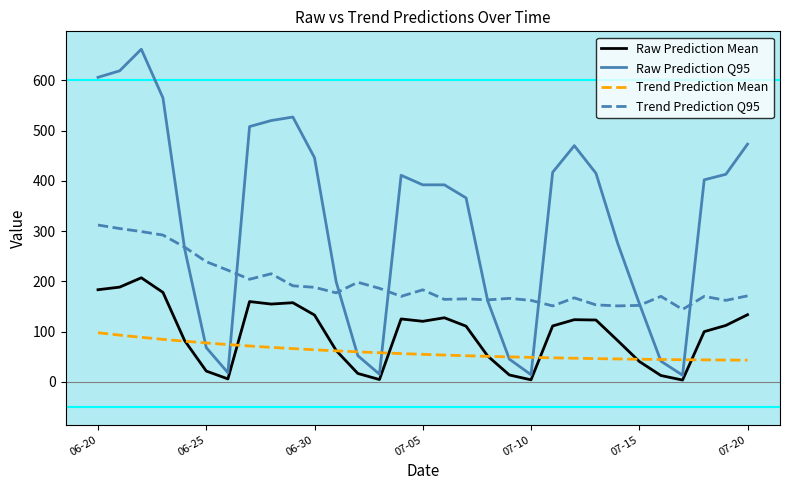

What is the difference between the maximum and second lowest values in the Raw Prediction Q95 series?

648.0